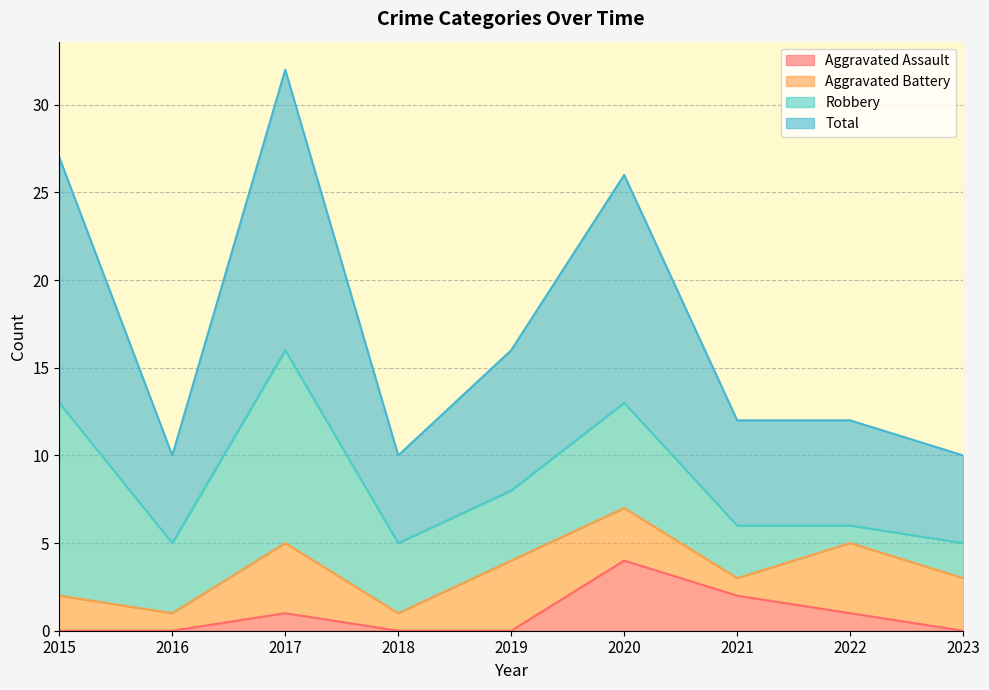

List the labels in order of Aggravated Assault value, largest first.

2020, 2021, 2017, 2022, 2015, 2016, 2018, 2019, 2023